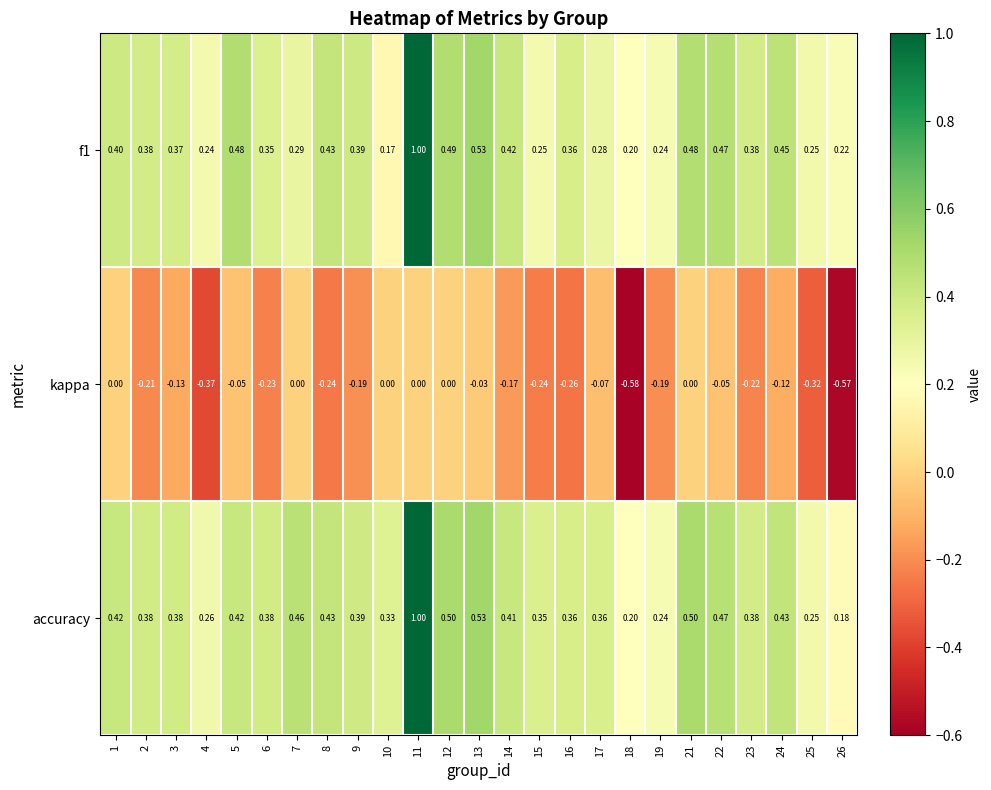

At which category does the chart reach its minimum across all series?

18